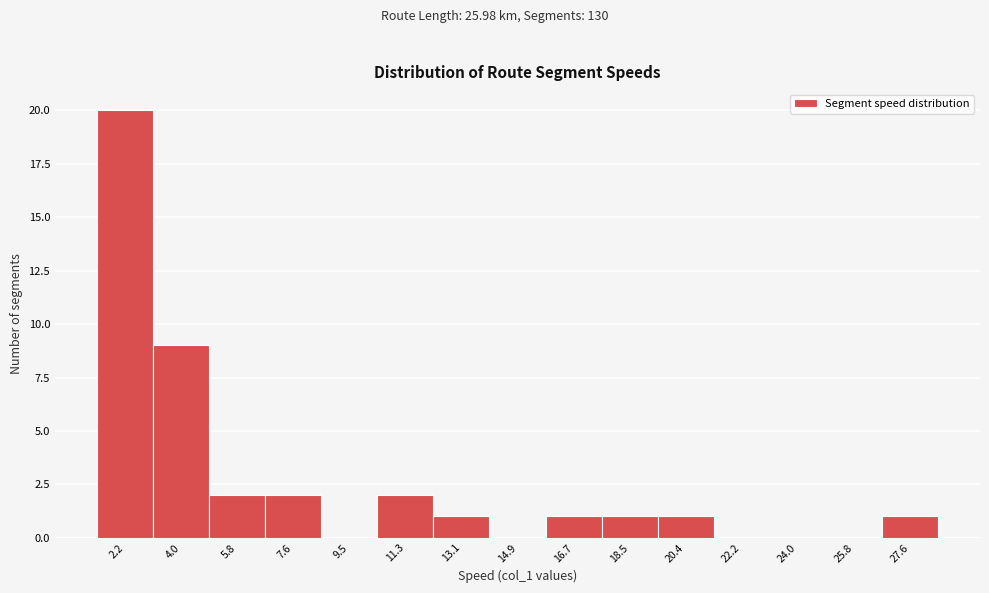

What is the height of the bar covering 10.4 to 12.2 on the x-axis? Neither the bar edges nor the heights are printed on the chart, so give them approximately, as read against the axes.

2